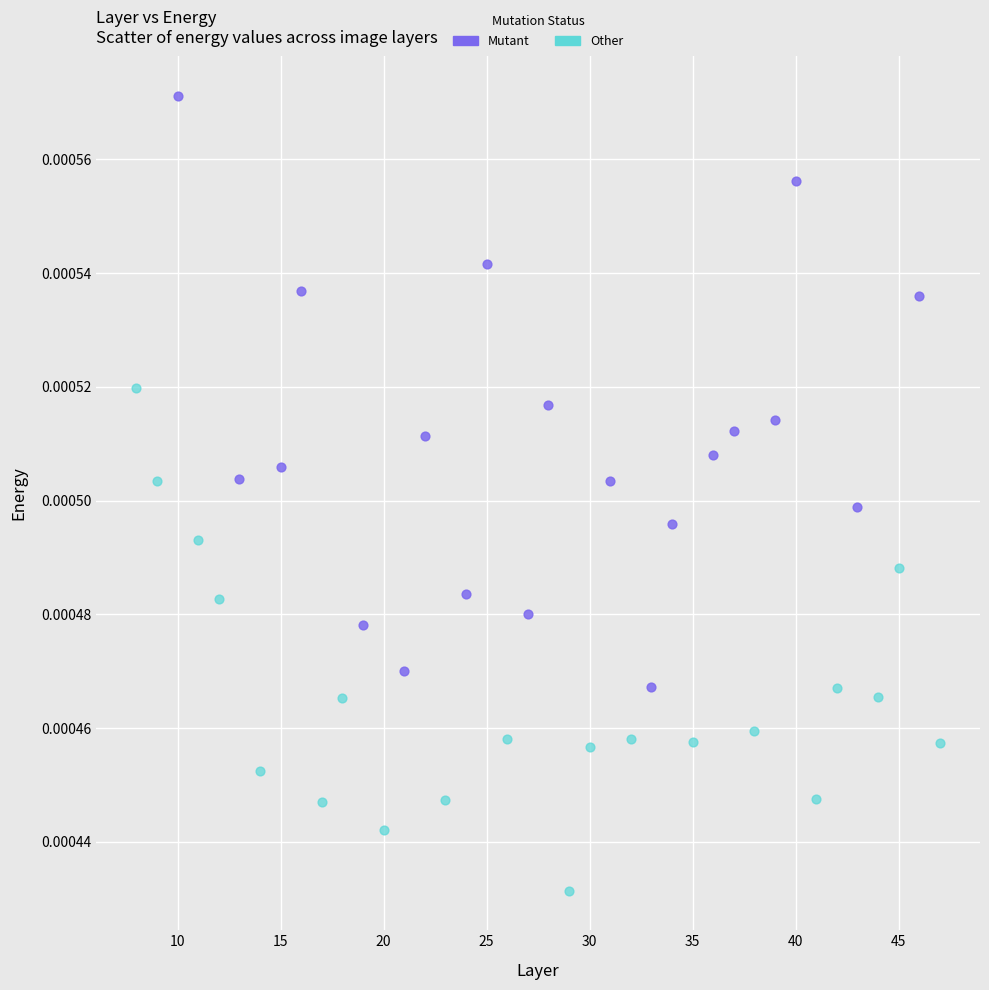

What are all the series names shown in the legend?

Mutant, Other